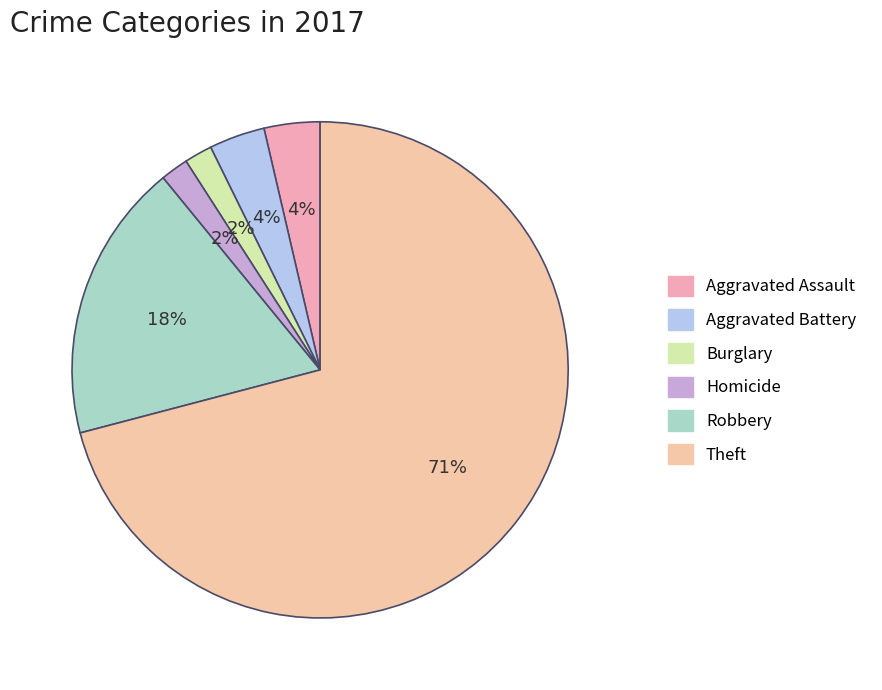

Count the number of slices in the pie.

6